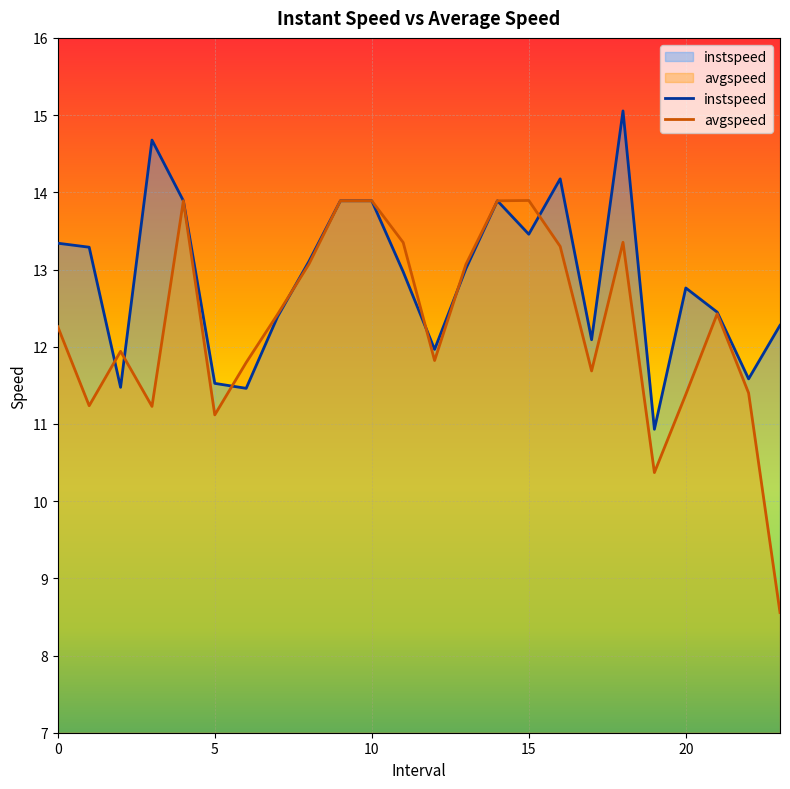

What is the sum of all instspeed values?

309.5